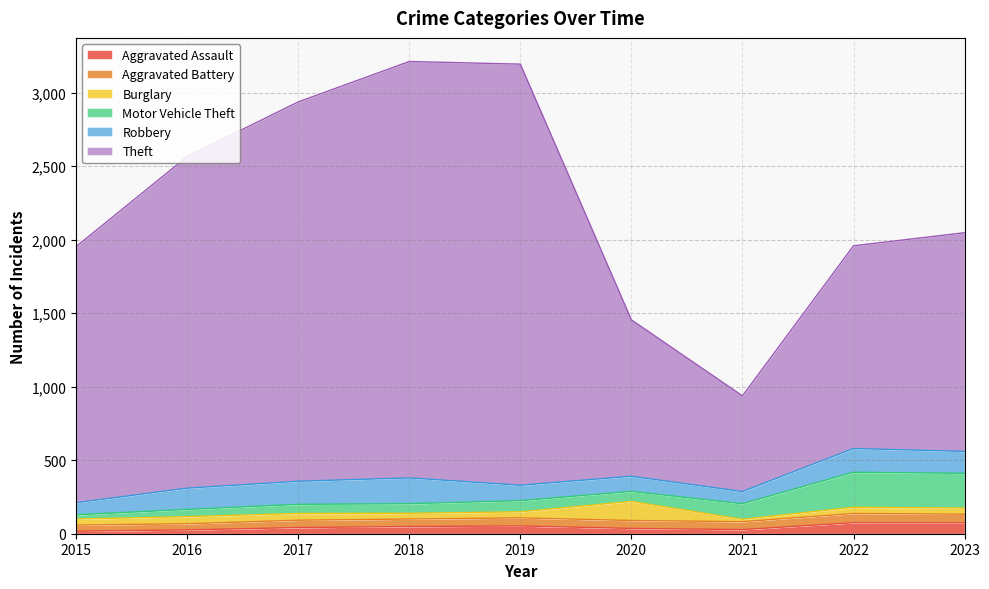

Does the chart display data point markers on the line(s)?

No